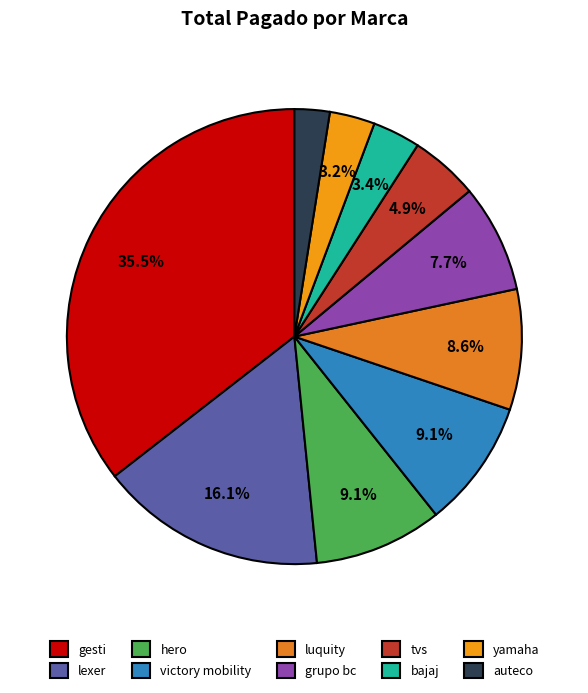

Does bajaj account for over 50% of the chart?

No